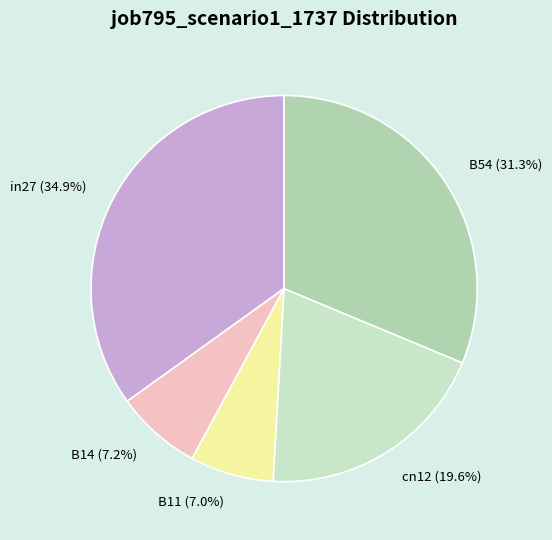

How many segments does this pie chart have?

5